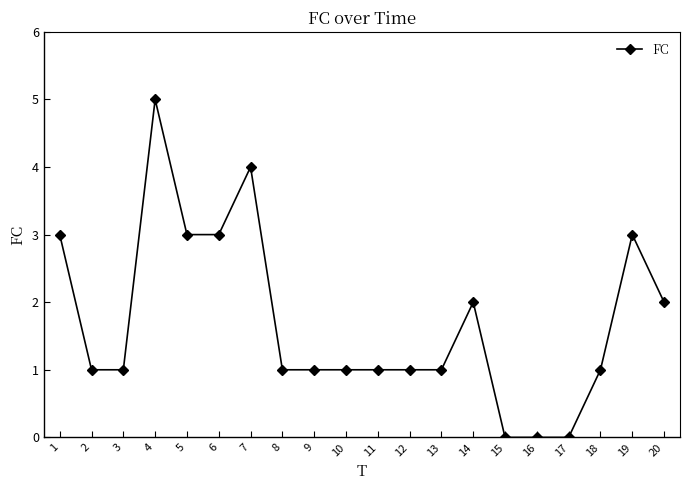

The value at 17 is -3. True or false?

False